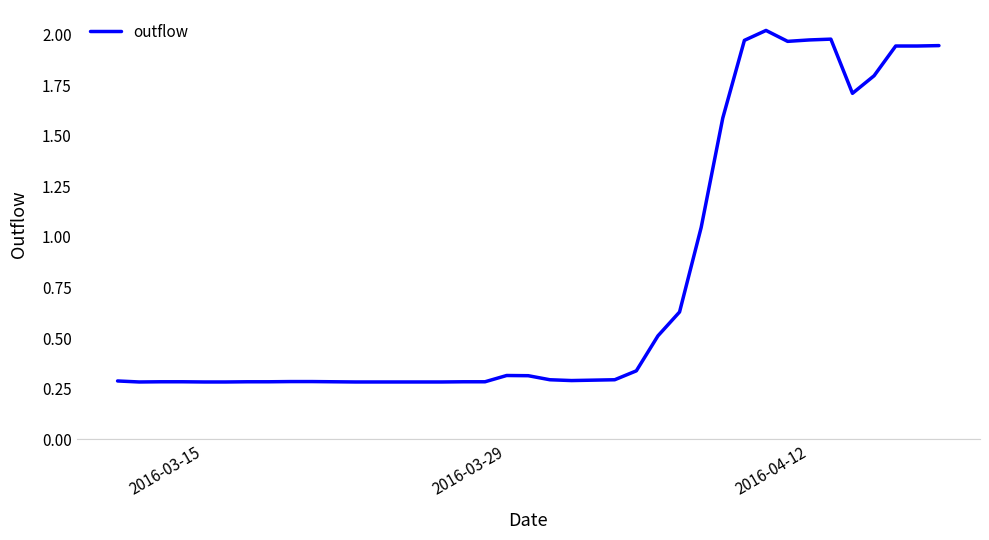

Does the chart display data point markers on the line(s)?

No